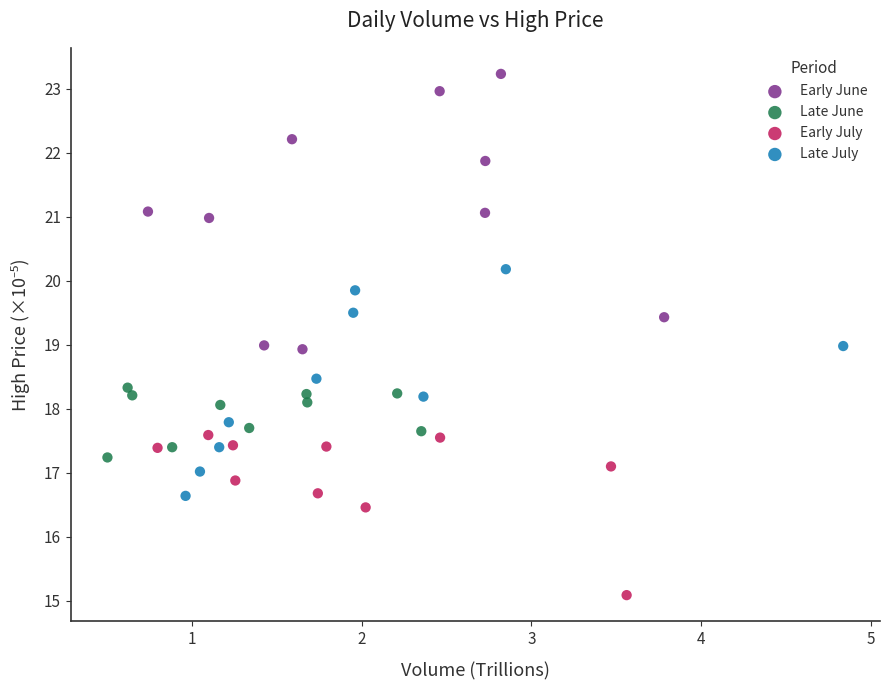

Which series contains the lowest Y value?

Early July